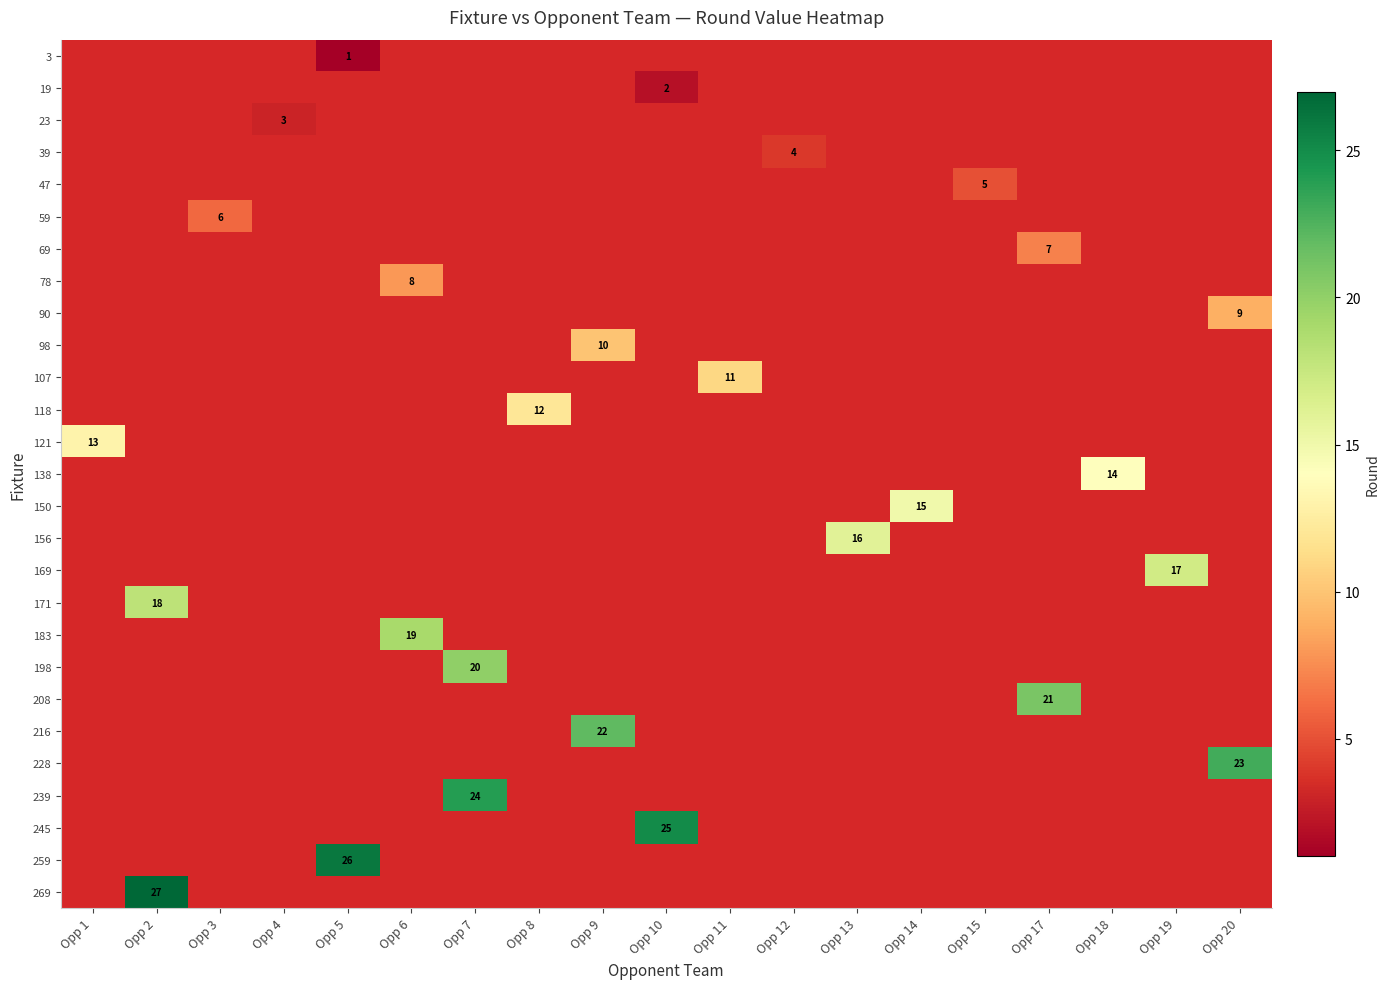

At which label does 23 reach its minimum?

Opp 1